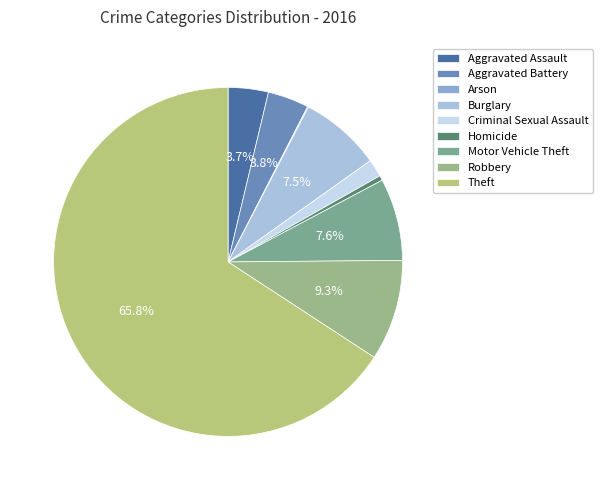

Which category has the smallest portion of the pie?

Arson